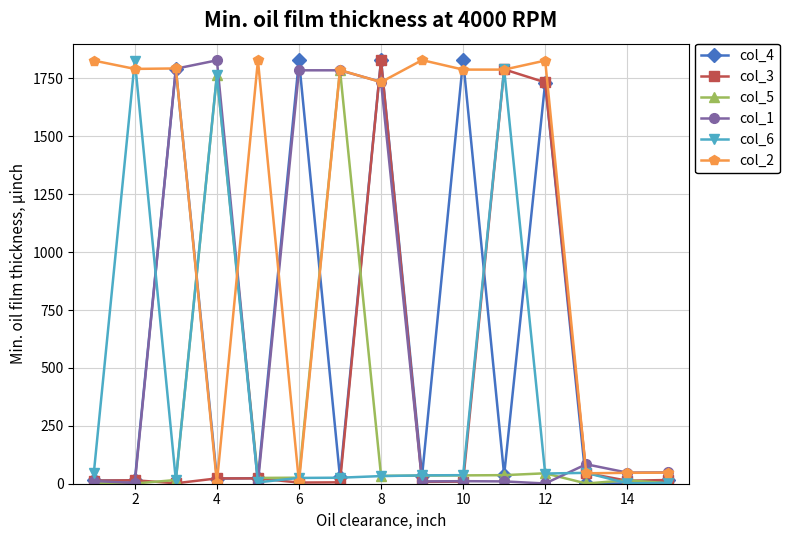

How many times do col_2 and col_5 cross each other?

4